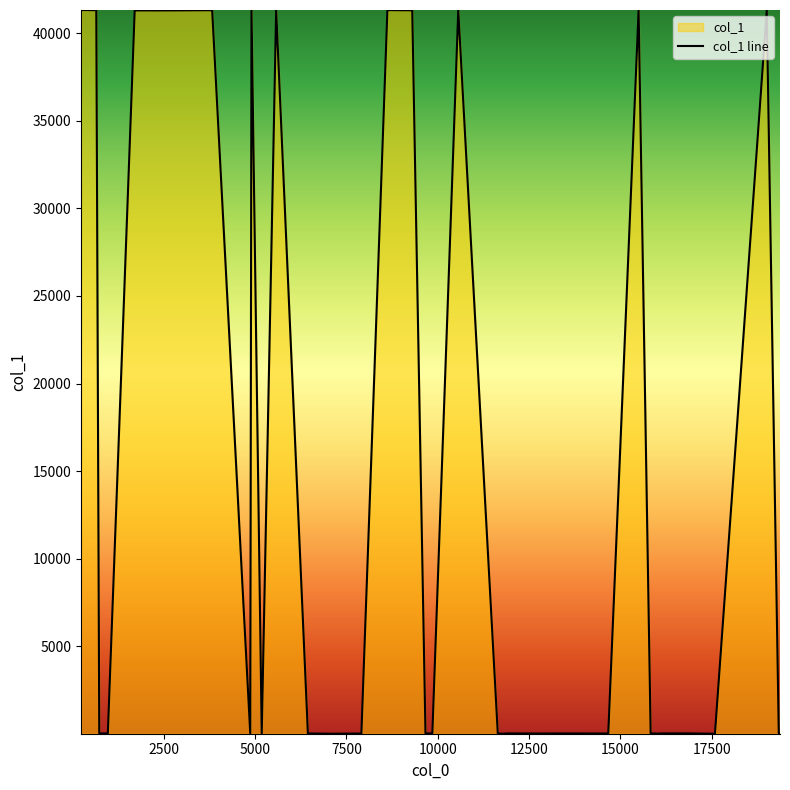

Rank the categories by value from lowest to highest.

972, 13351, 11643, 13838, 6446, 737, 16862, 5183, 2431, 1969, 19003, 1707, 5578, 10561, 9302, 4903, 3827, 15496, 8856, 656